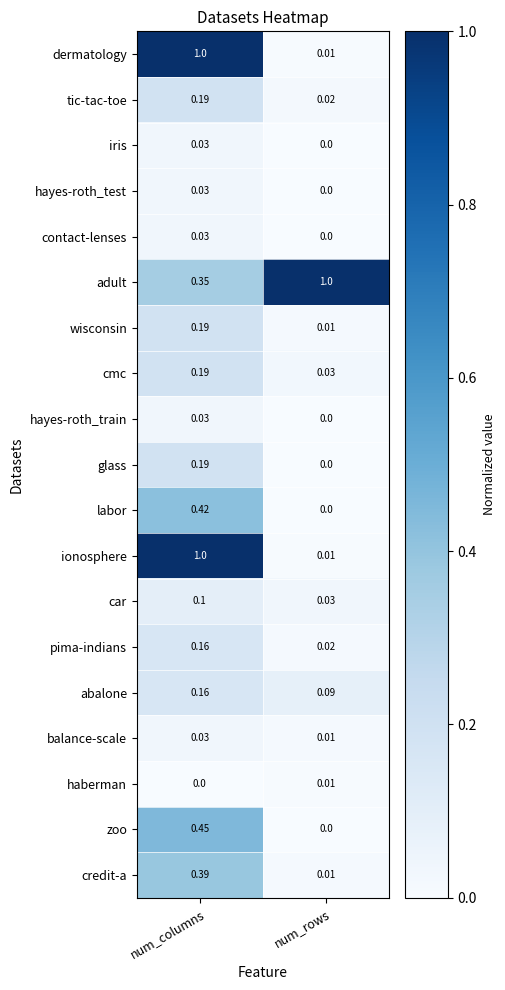

At which label does glass reach its peak?

num_columns